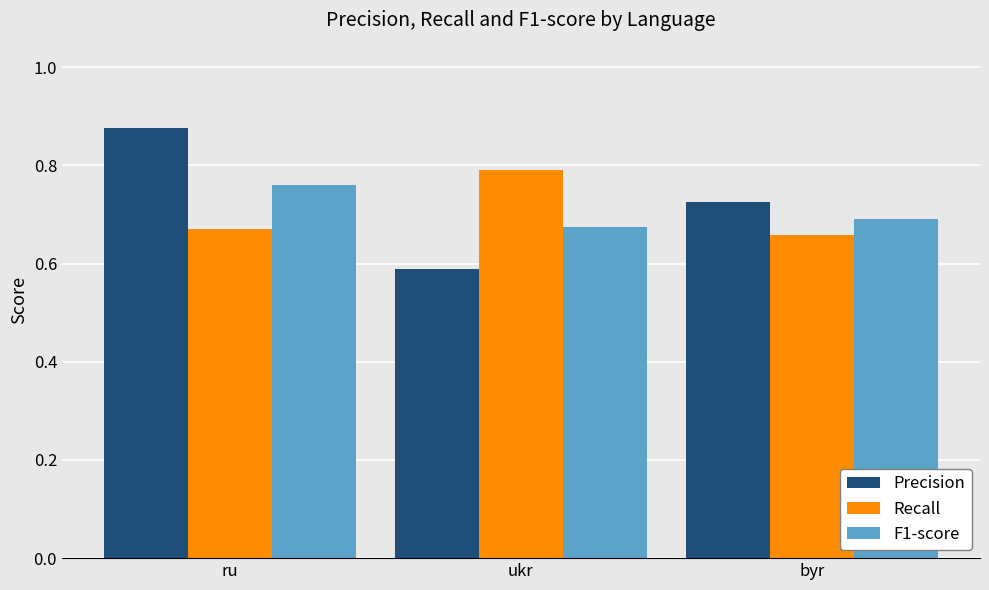

What is the label of the 2nd bar from the left?

ukr